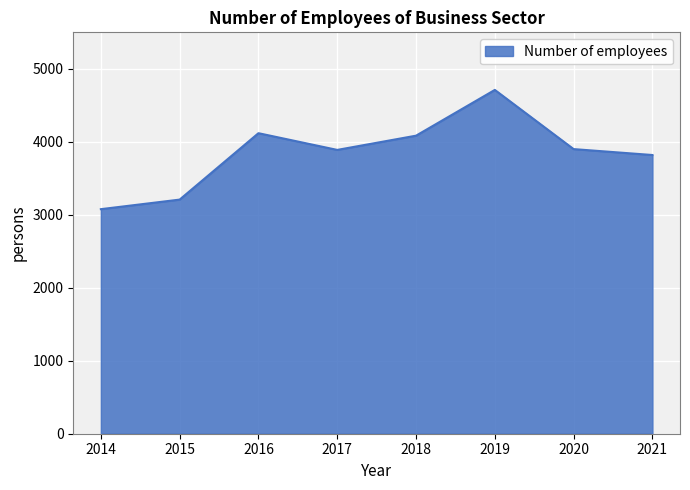

At which label does the data first exceed 3900?

2016